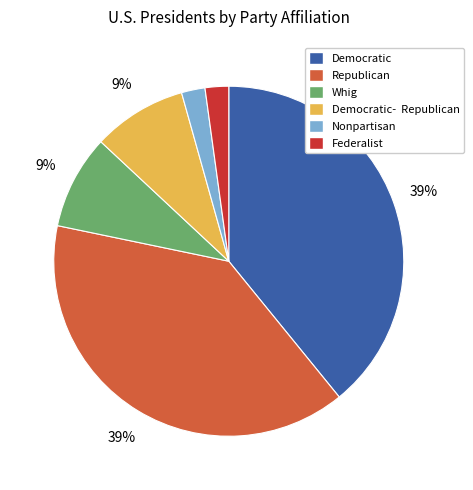

To the nearest percent, what is the average slice percentage?

17%